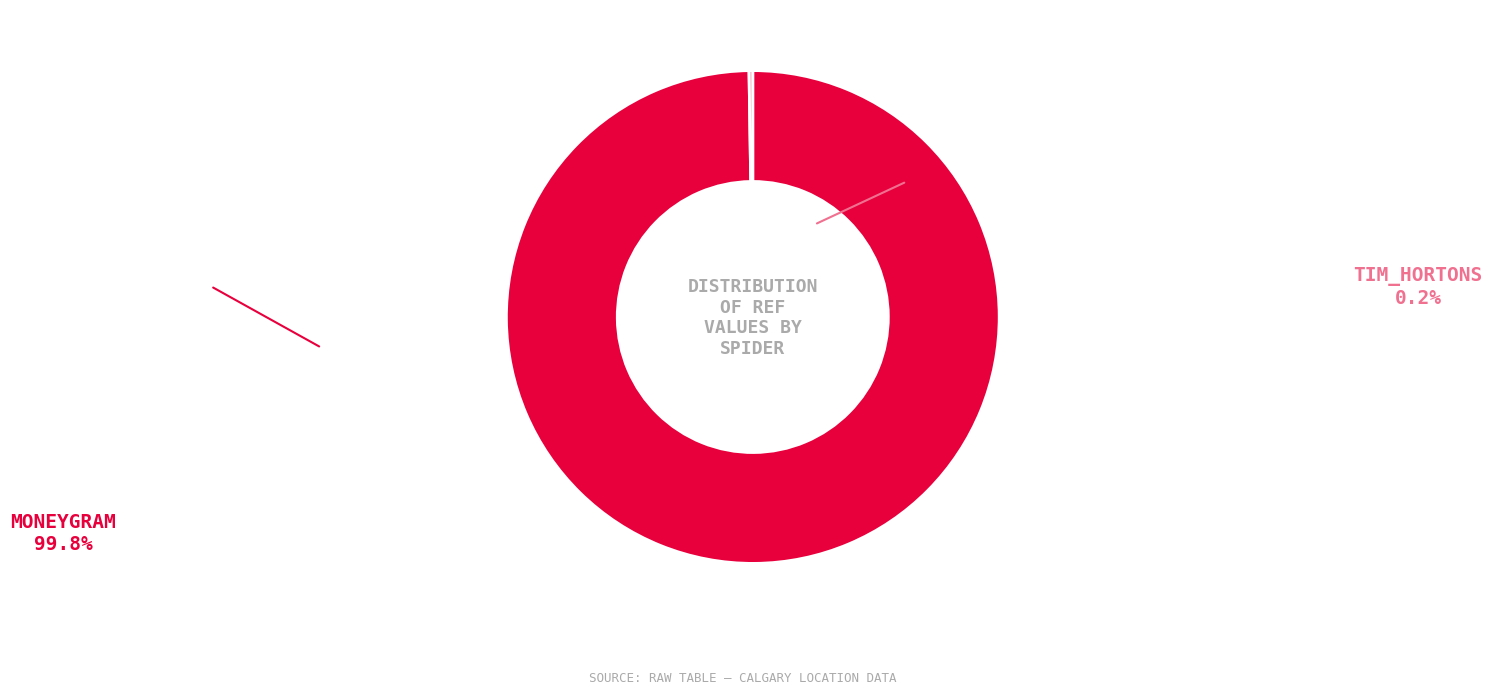

Is there any slice that represents more than half of the pie?

Yes